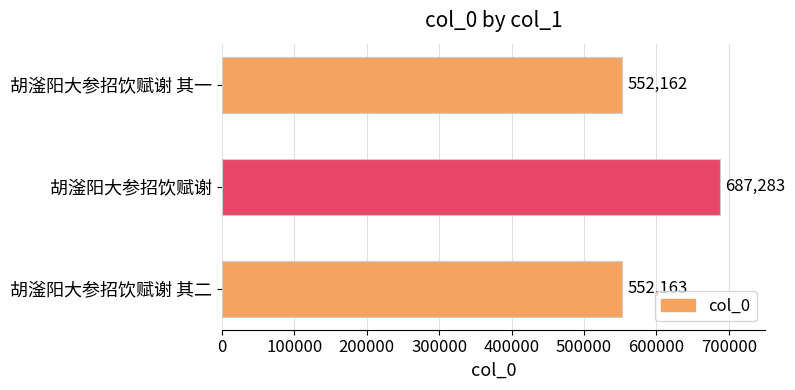

Is it true that the value at 胡滏阳大参招饮赋谢 其一 is 187046?

False